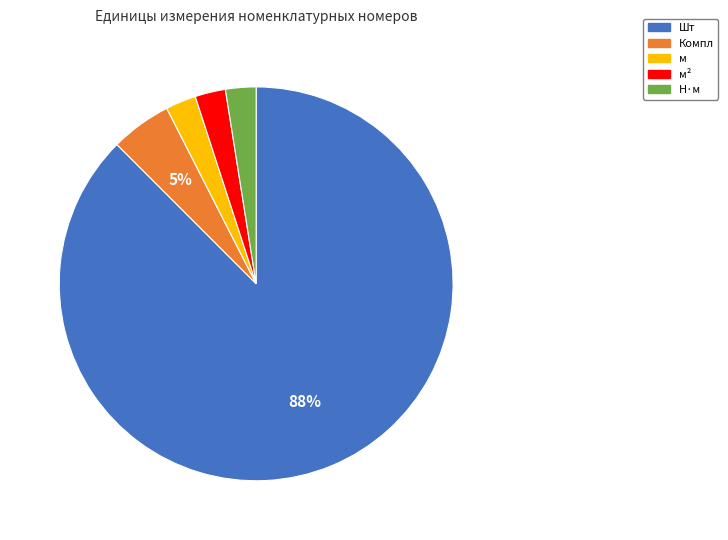

Which slice represents more than half of the pie?

Шт